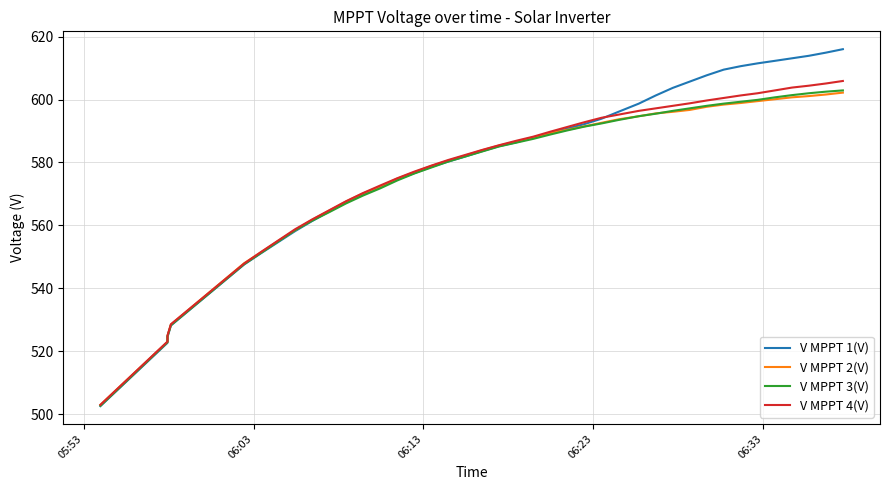

What is the difference between the maximum and minimum values in the V MPPT 1(V) series?

113.4